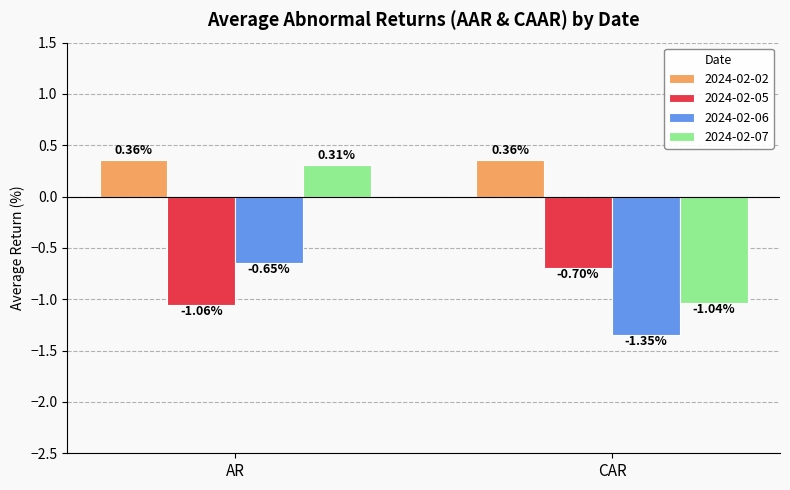

How many bars are there in each group?

4